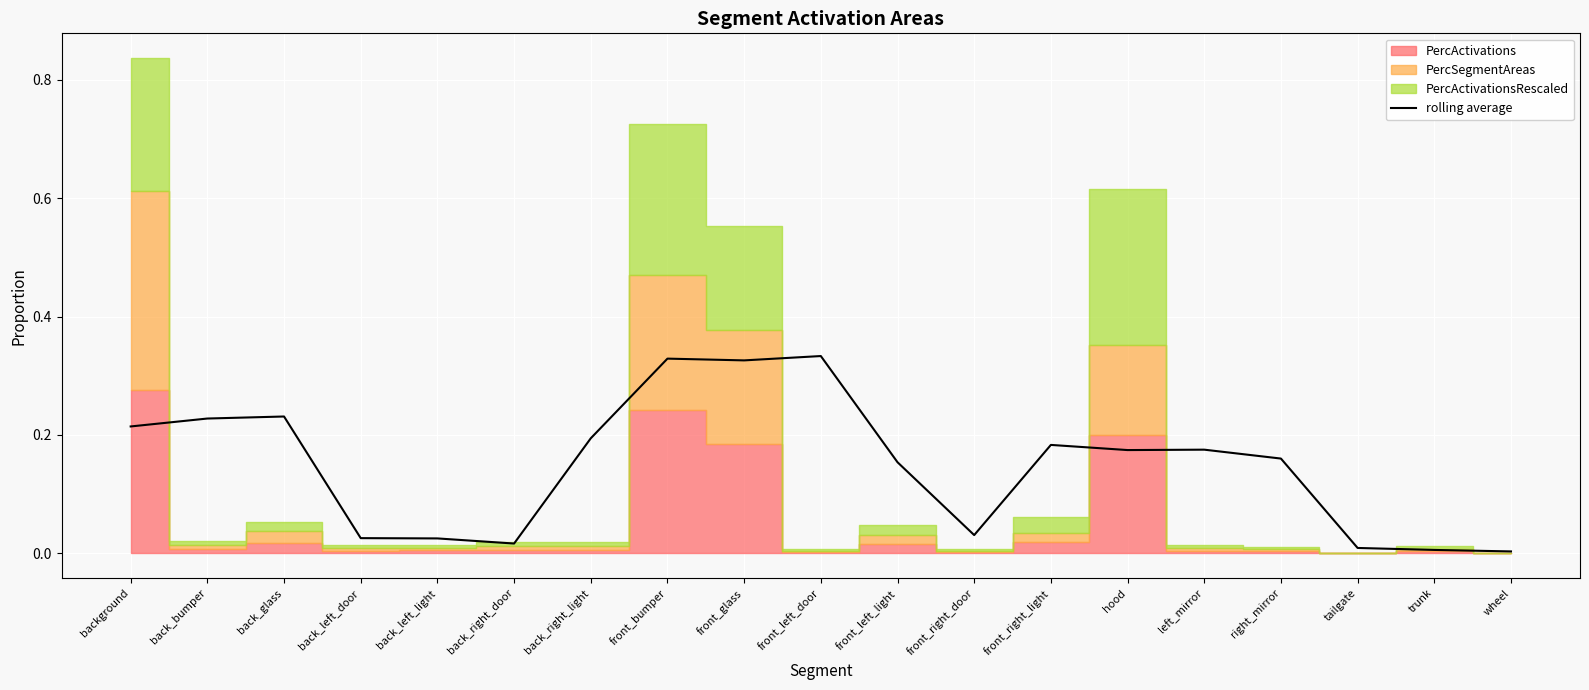

What is the average value?

0.1